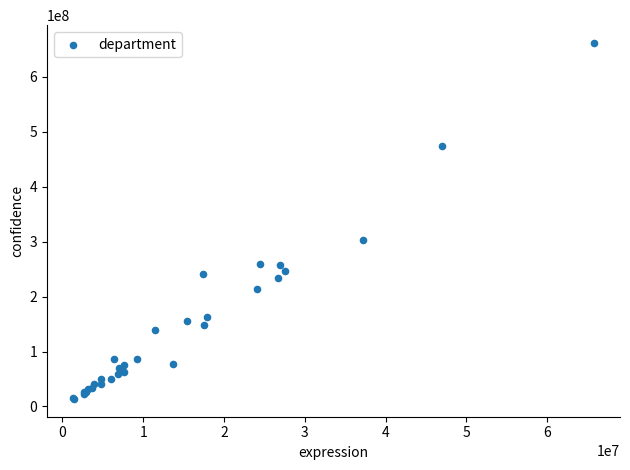

What Y value in the scatter plot is closest to 337610959?

302497057.6